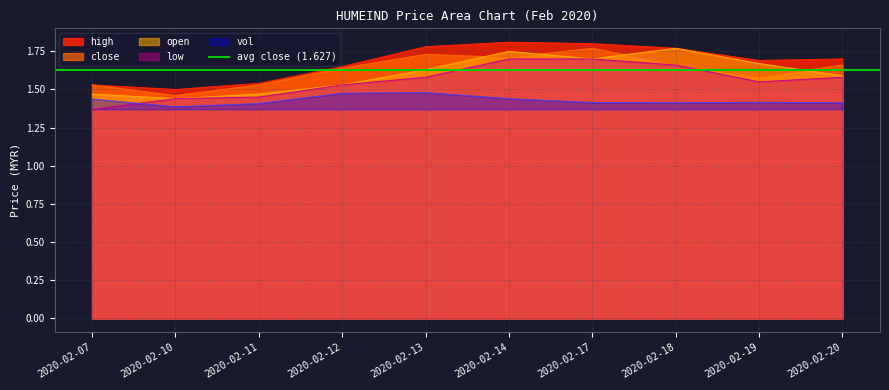

At which category does high reach its first local peak?

2020-02-14